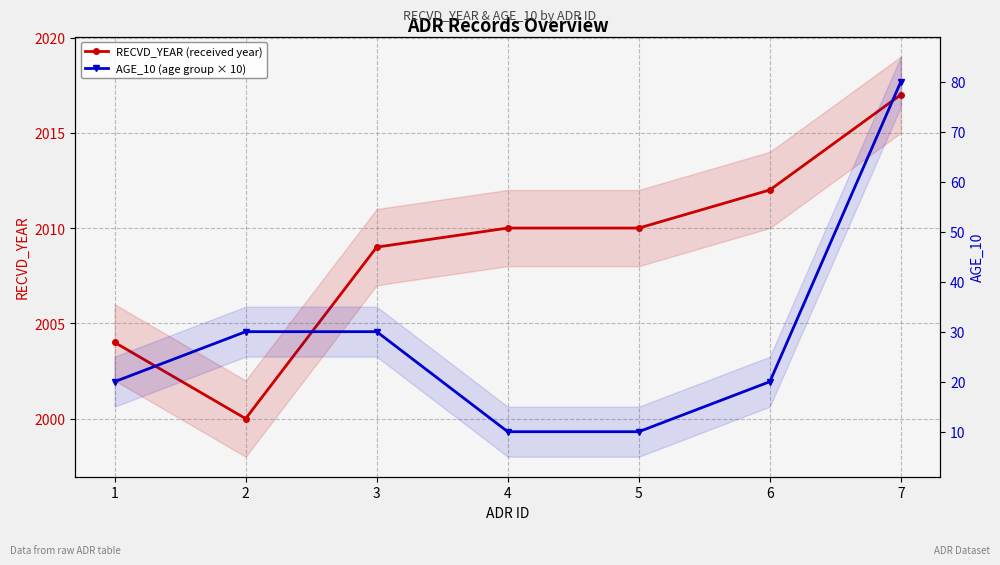

What is the value of the RECVD_YEAR (received year) point at the 2nd from the left?

2000